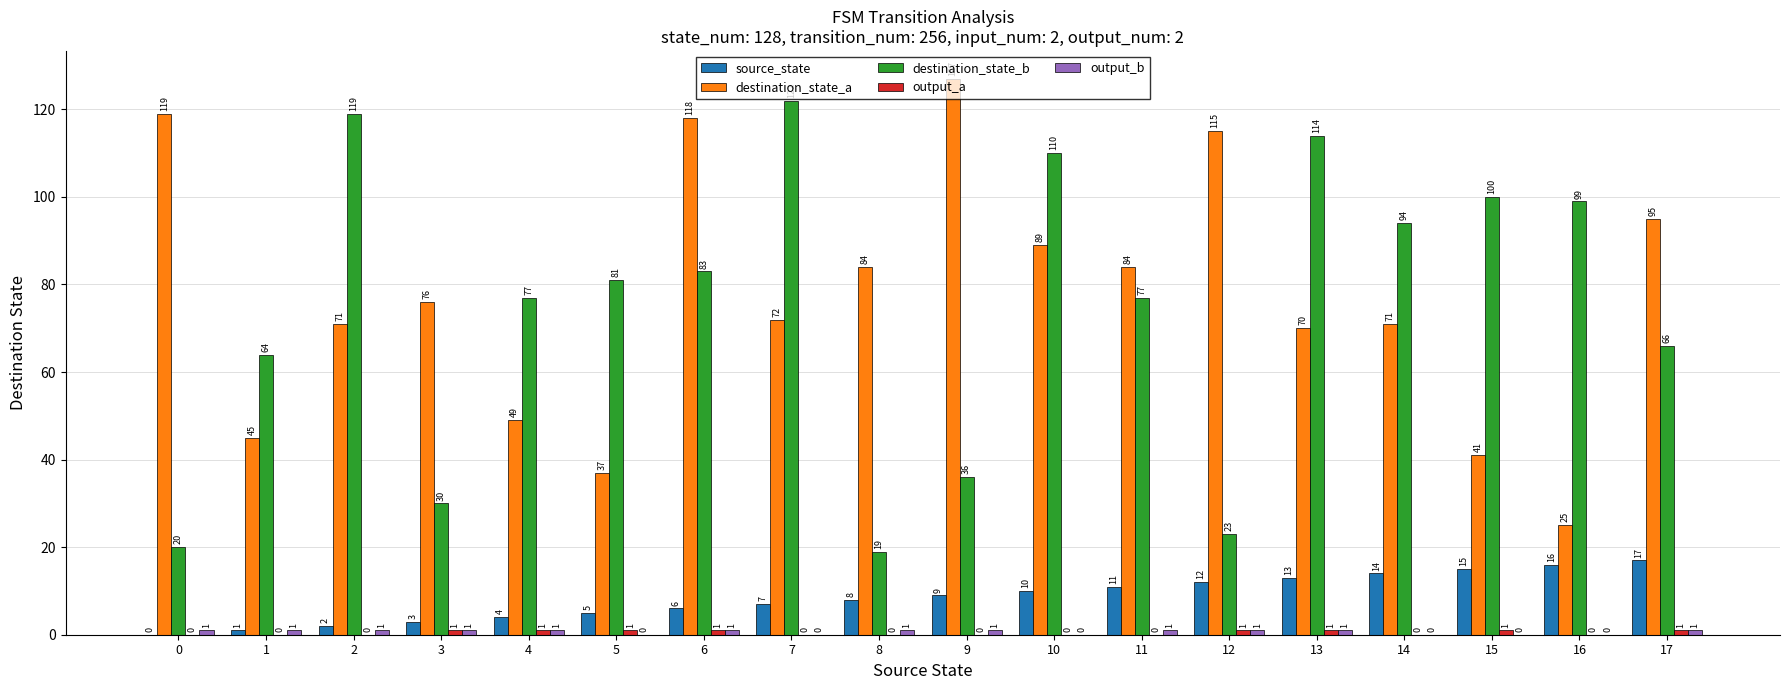

Is it true that destination_state_a equals 89 at 10?

True